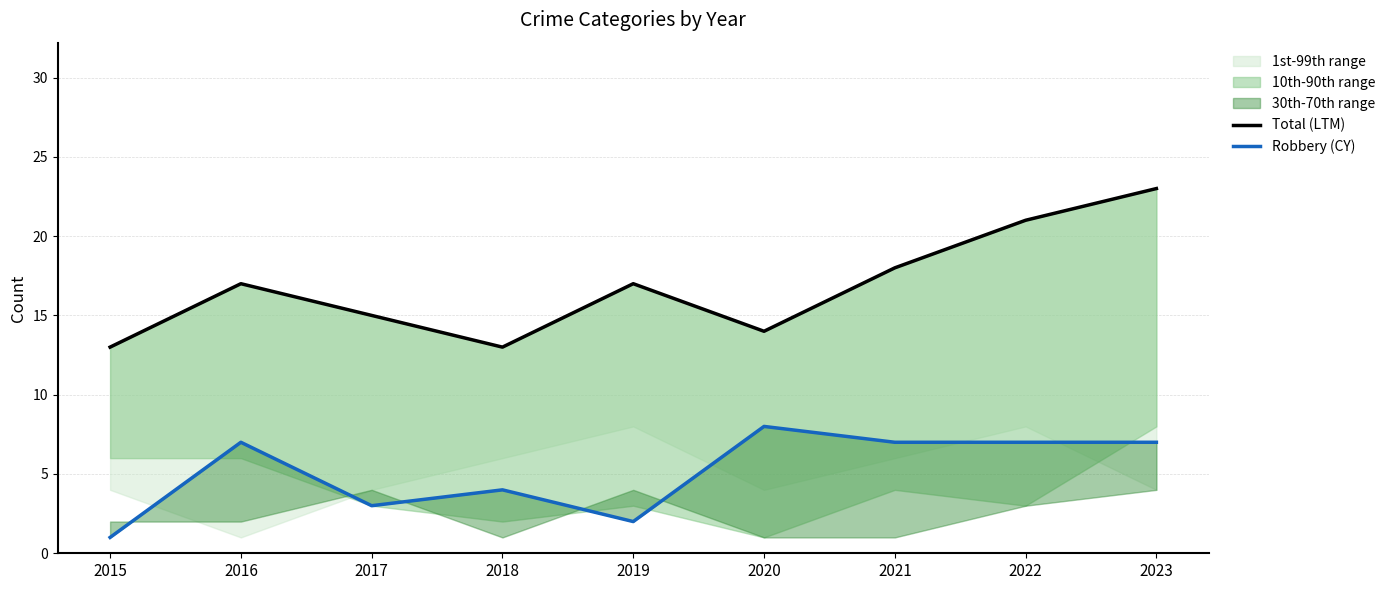

How many values in the Total (LTM) series are below 17?

4